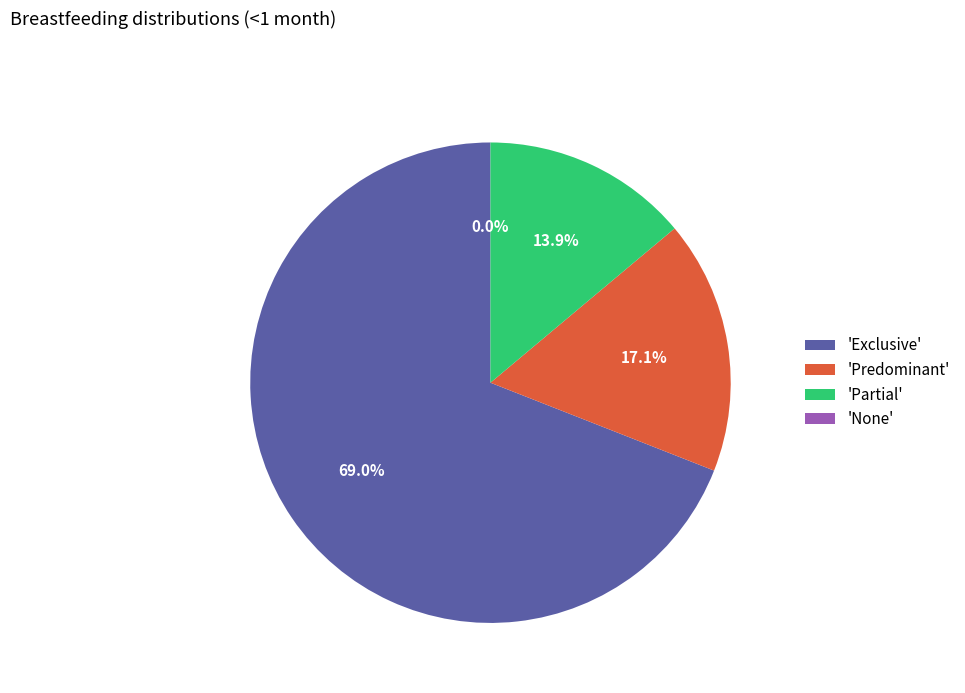

Does Exclusive account for over 50% of the chart?

Yes